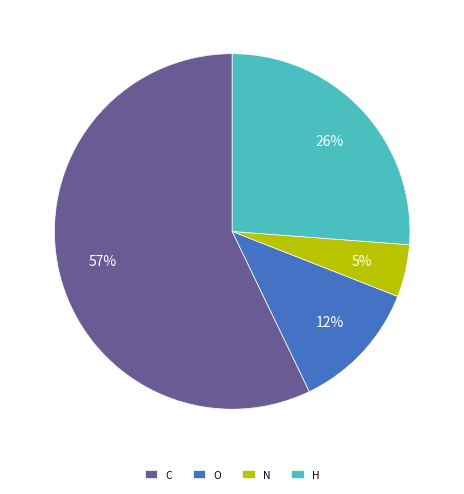

The O slice represents 12% of the pie. True or false?

True